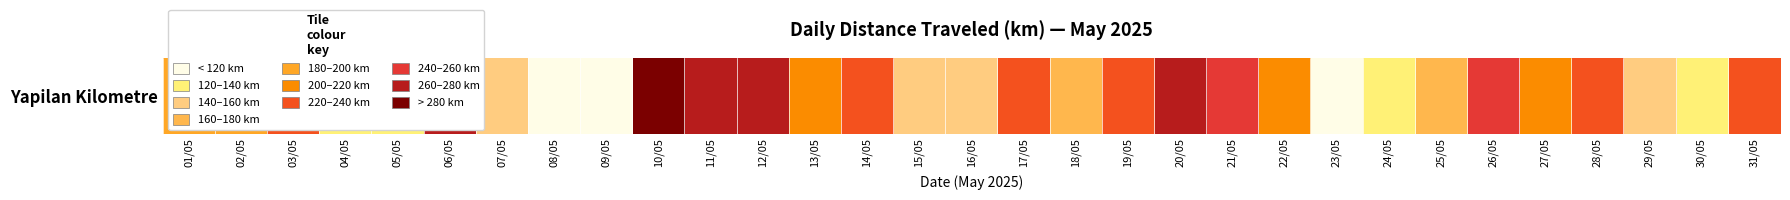

What is the change in value from 20/05 to 28/05?

-27